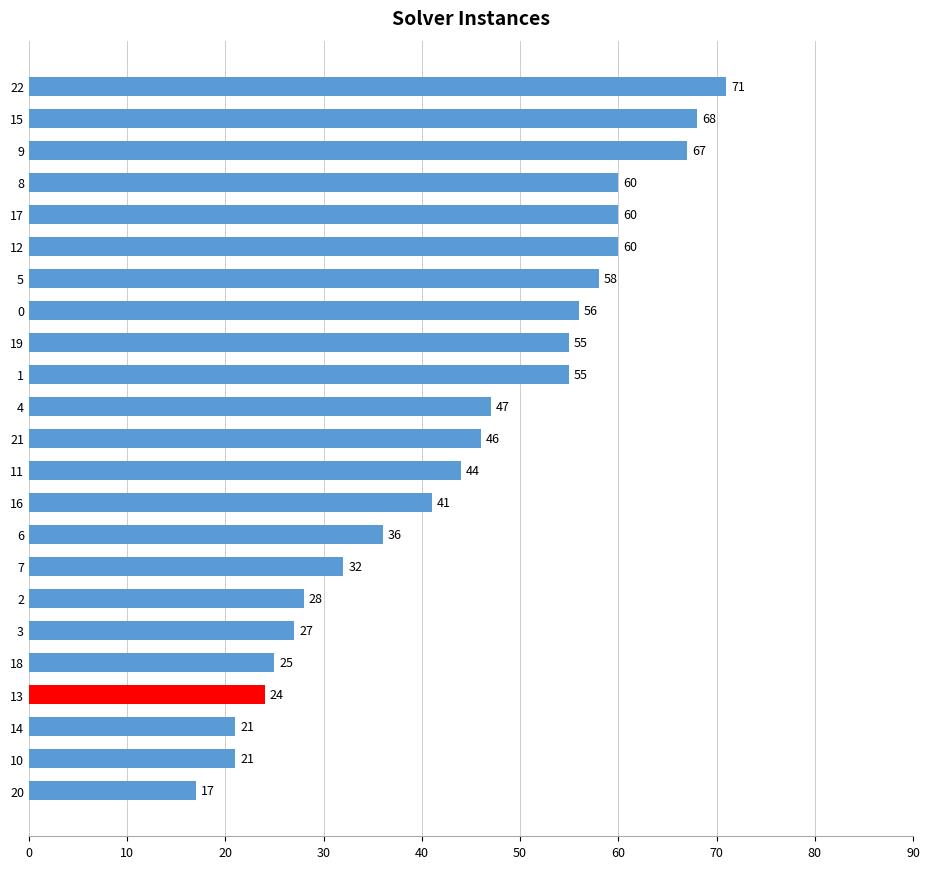

What position from the top is 21?

12